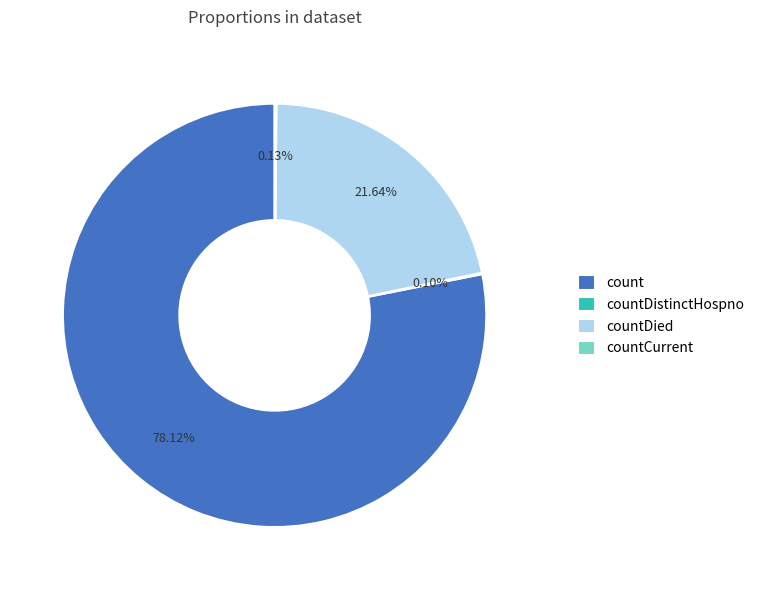

To the nearest percent, what percentage of the pie is countDied?

22%